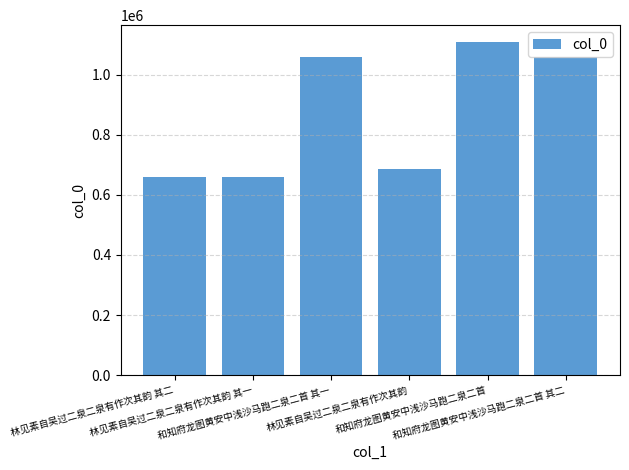

How many bars are there in total?

6